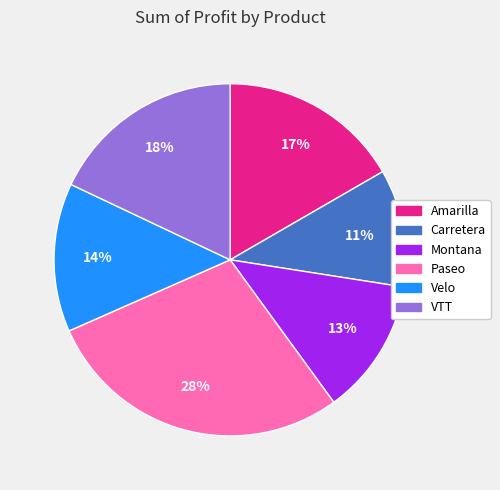

True or false: Amarilla accounts for 9% of the total.

False